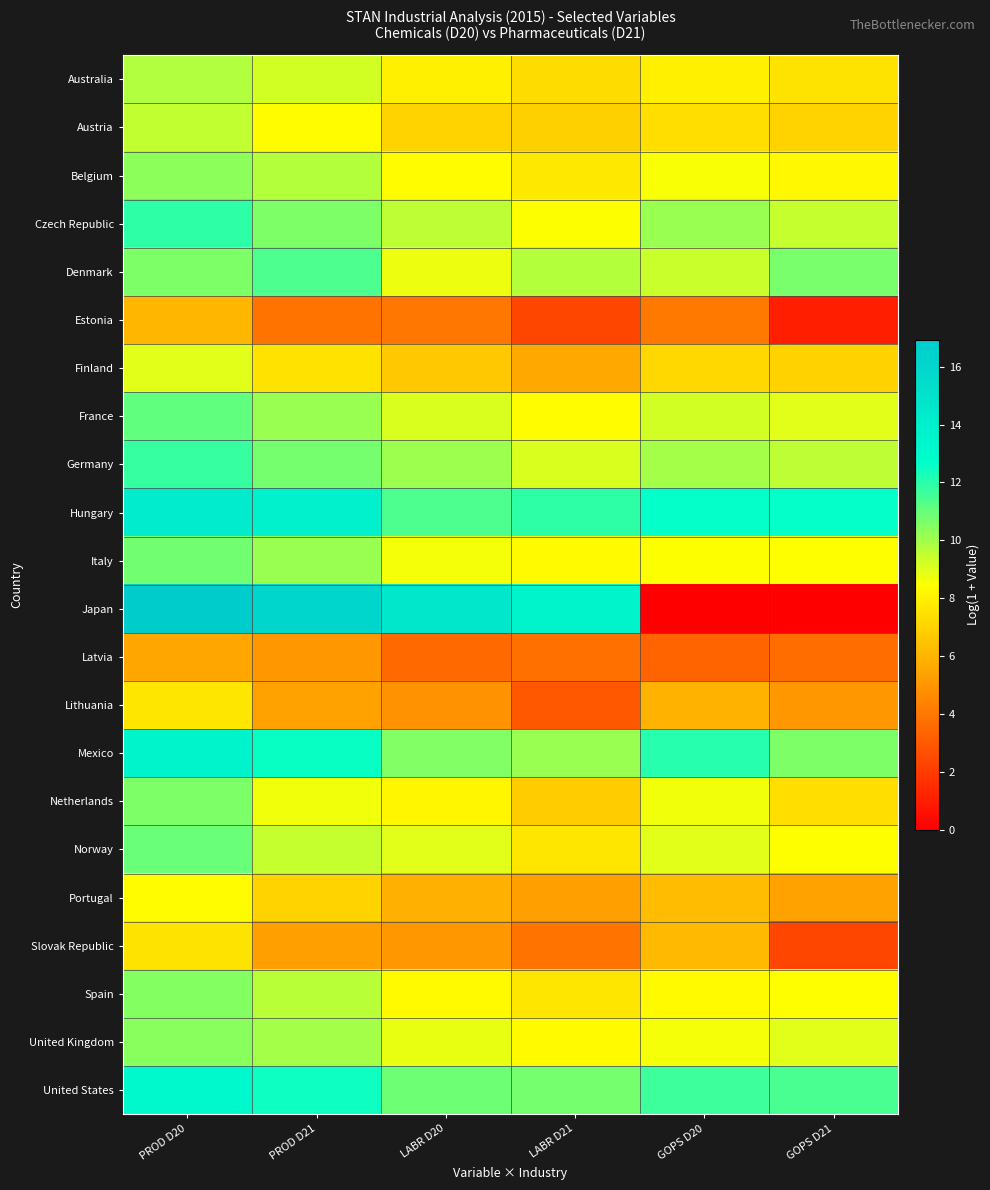

Count the number of categories in the chart.

6